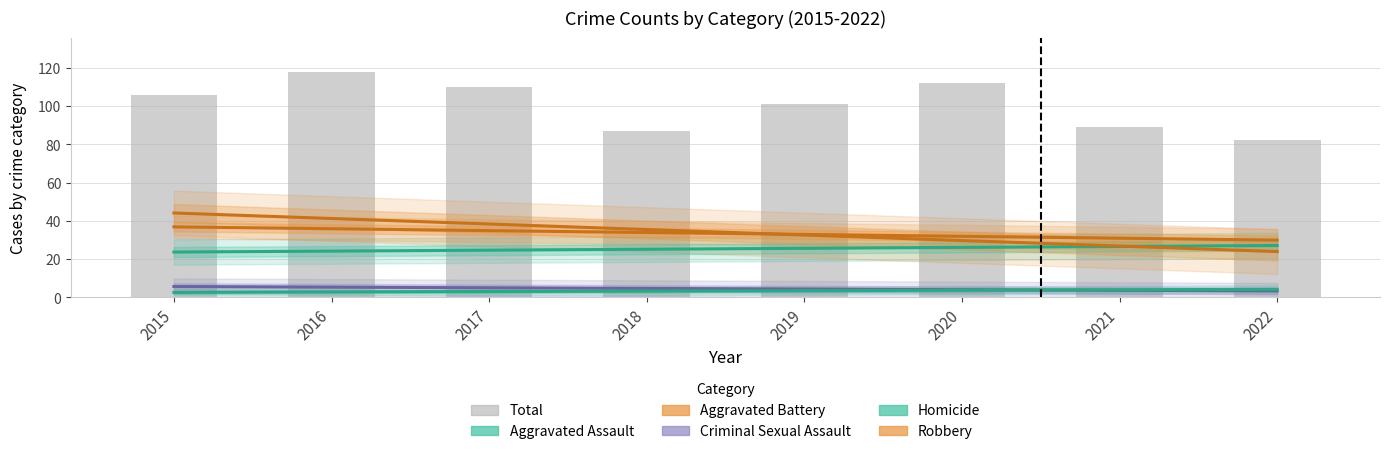

What are all the series names shown in the legend?

Aggravated Assault, Aggravated Battery, Criminal Sexual Assault, Homicide, Robbery, Total